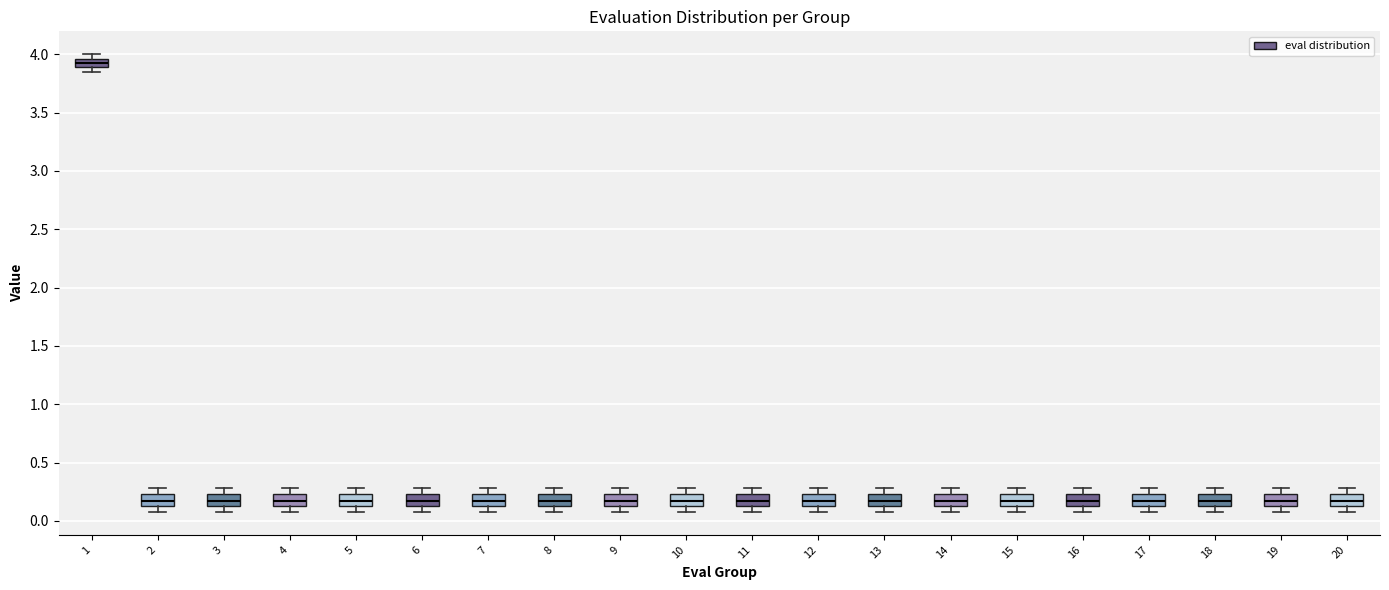

Where is the lower edge of the box at x = 6 on the y-axis? The values are not printed on the chart, so give them approximately, as read against the axis.

0.15